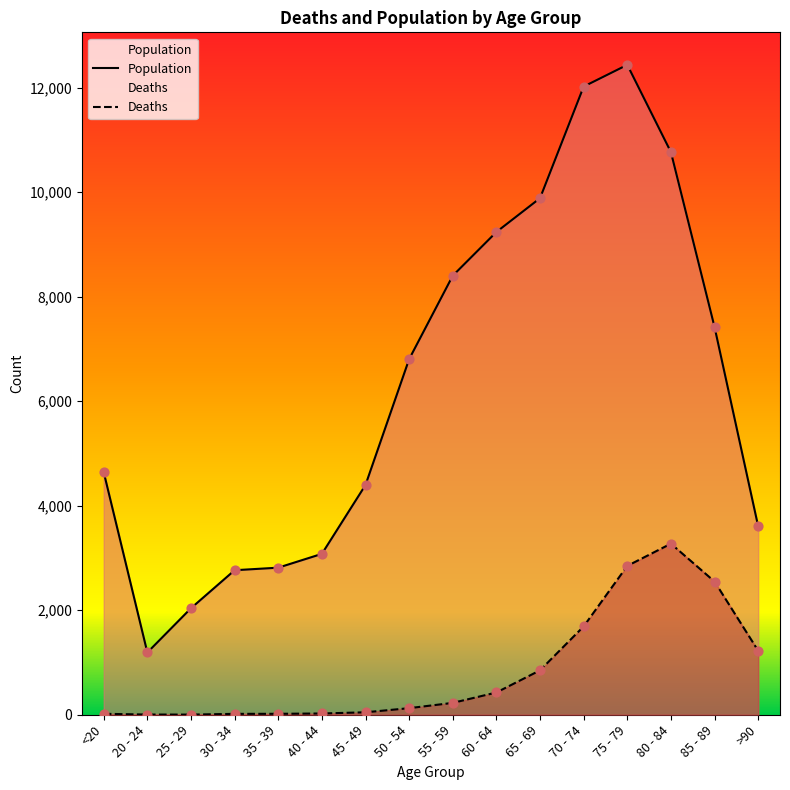

Which series has the largest total across all categories?

Population